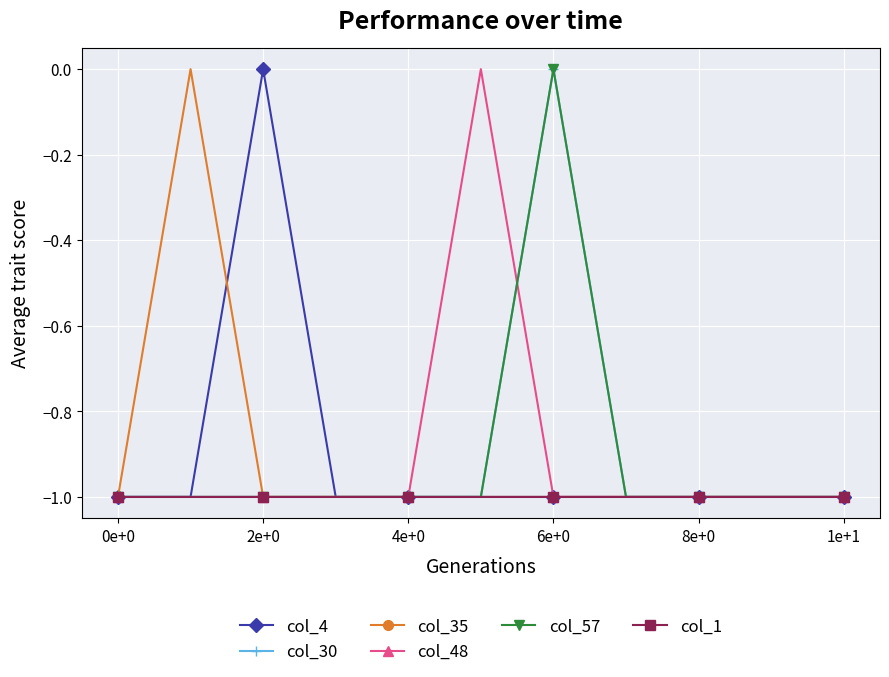

Is this an area chart (filled region under the line)?

No